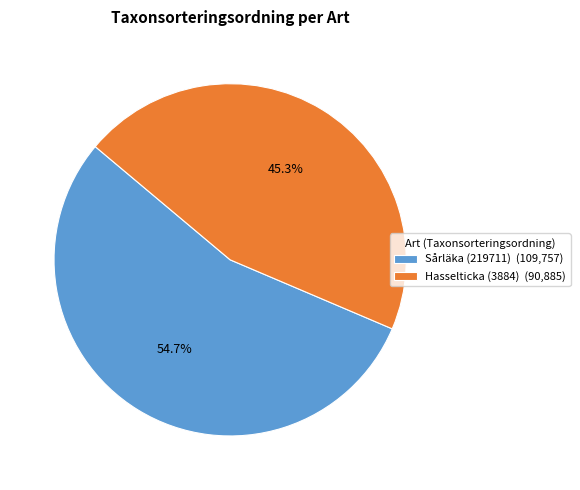

To the nearest percent, what percentage of the pie is Sårläka (219711)?

55%